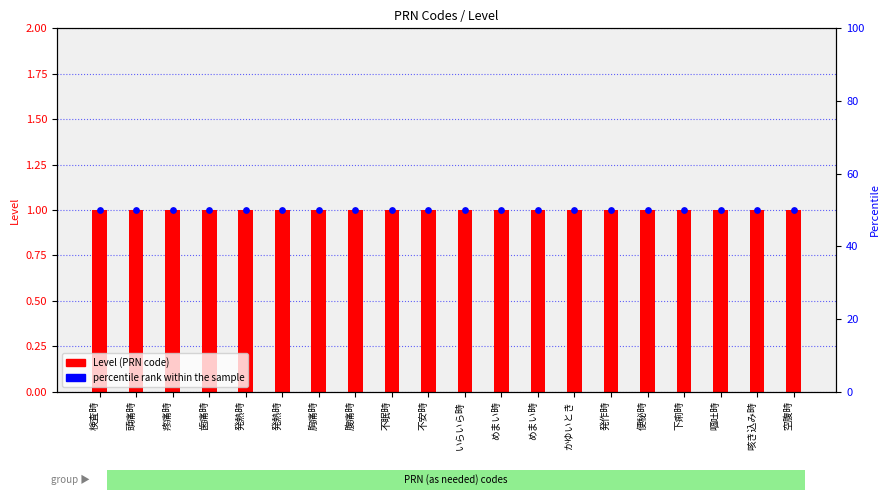

Which series contains the lowest Y value?

Level (PRN code)